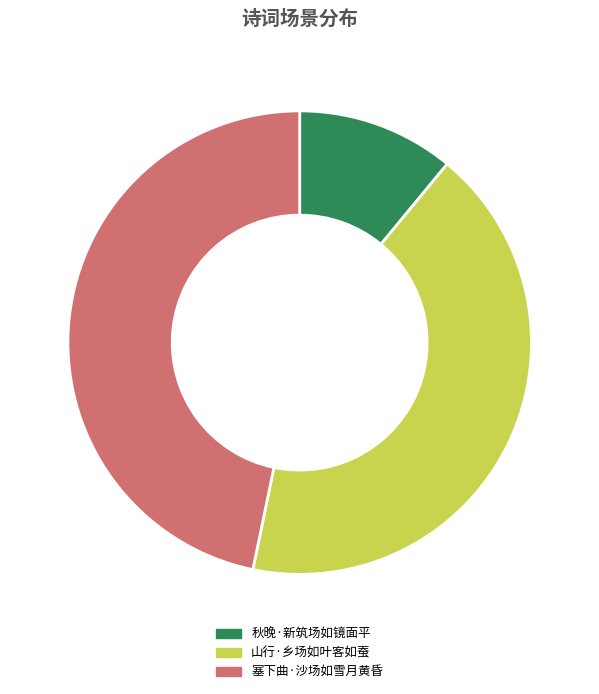

Which category has the biggest portion of the pie?

塞下曲·沙场如雪月黄昏